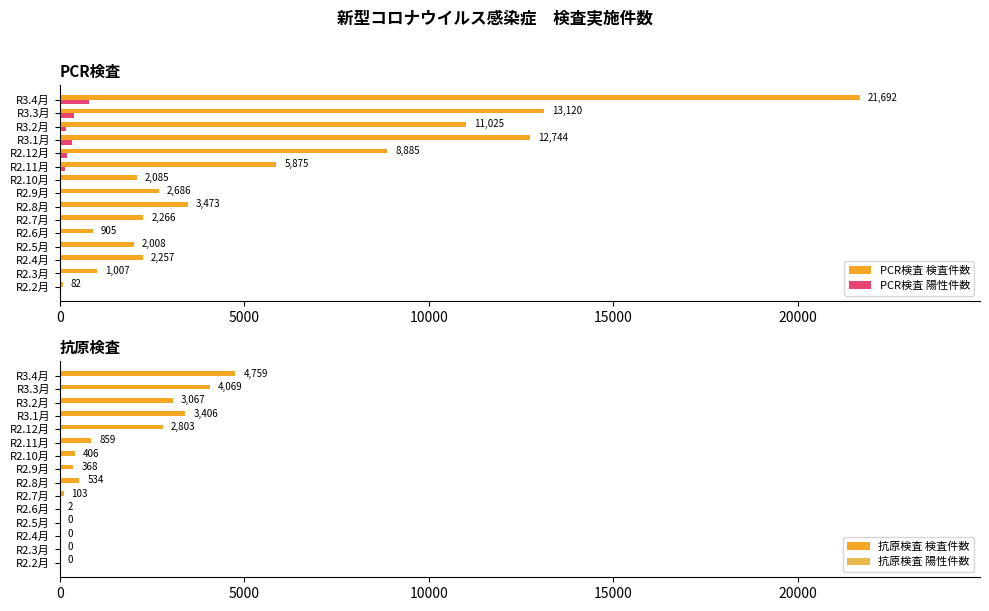

How many values in the PCR検査 検査件数 series are below 2686?

7